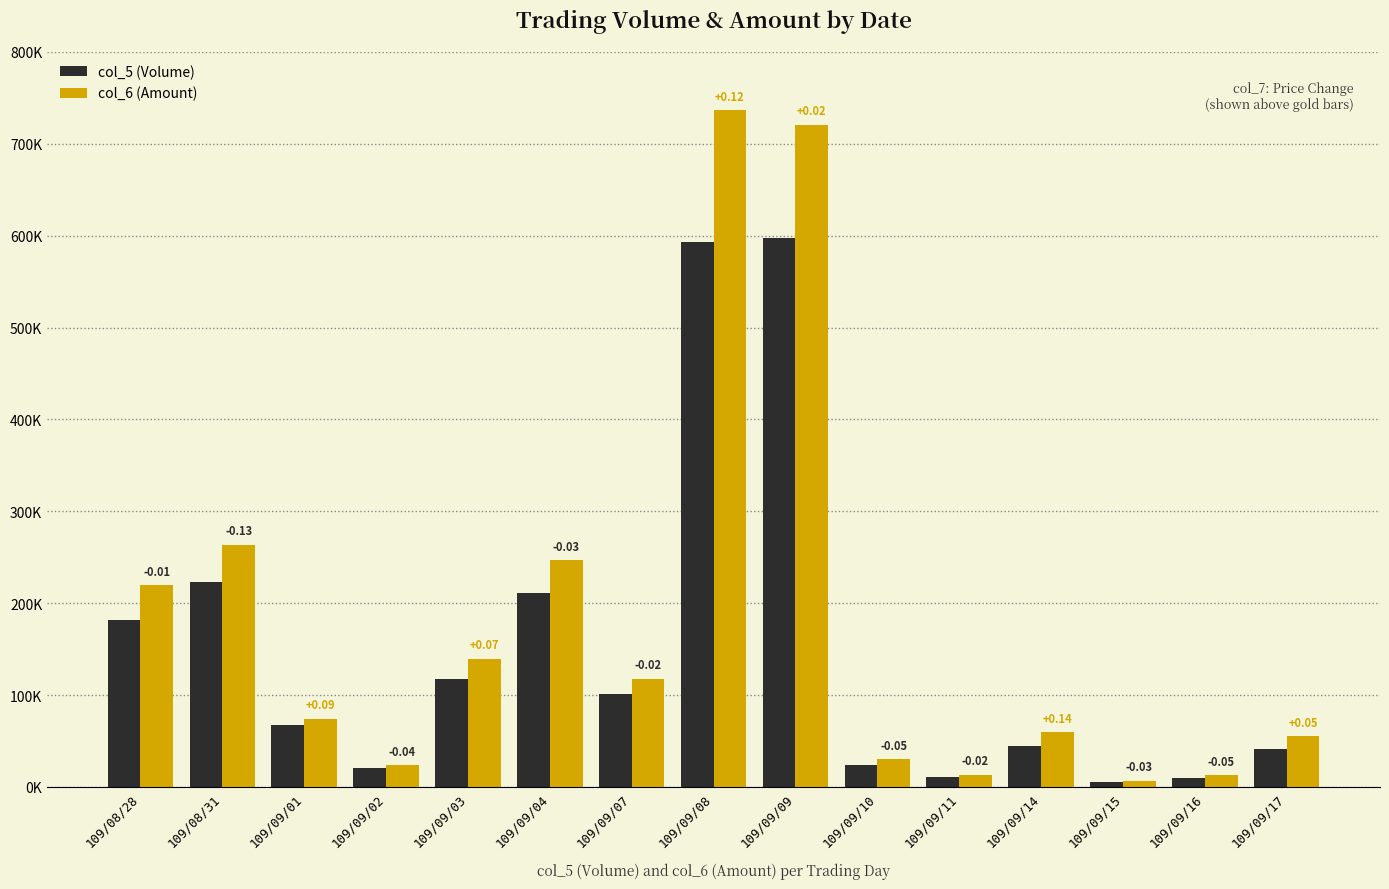

Which series has the widest spread of values?

col_6 (Amount)